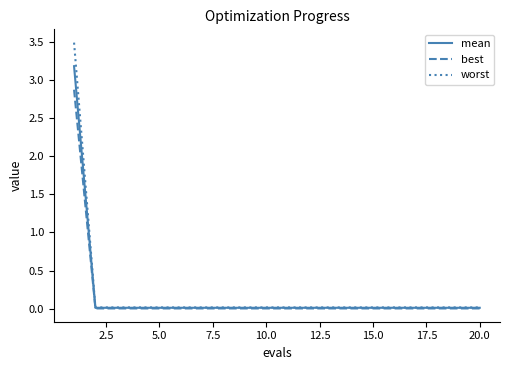

Count the number of categories in the chart.

20